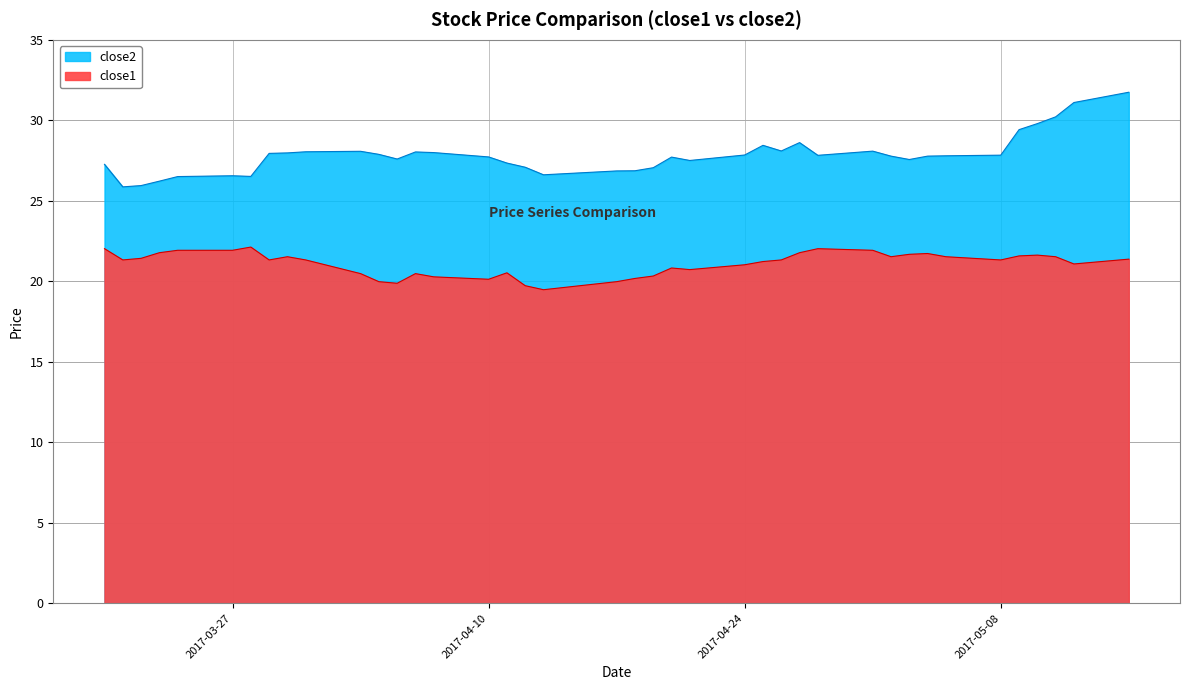

What is the difference between the second highest and second lowest values in the close2 series?

5.2